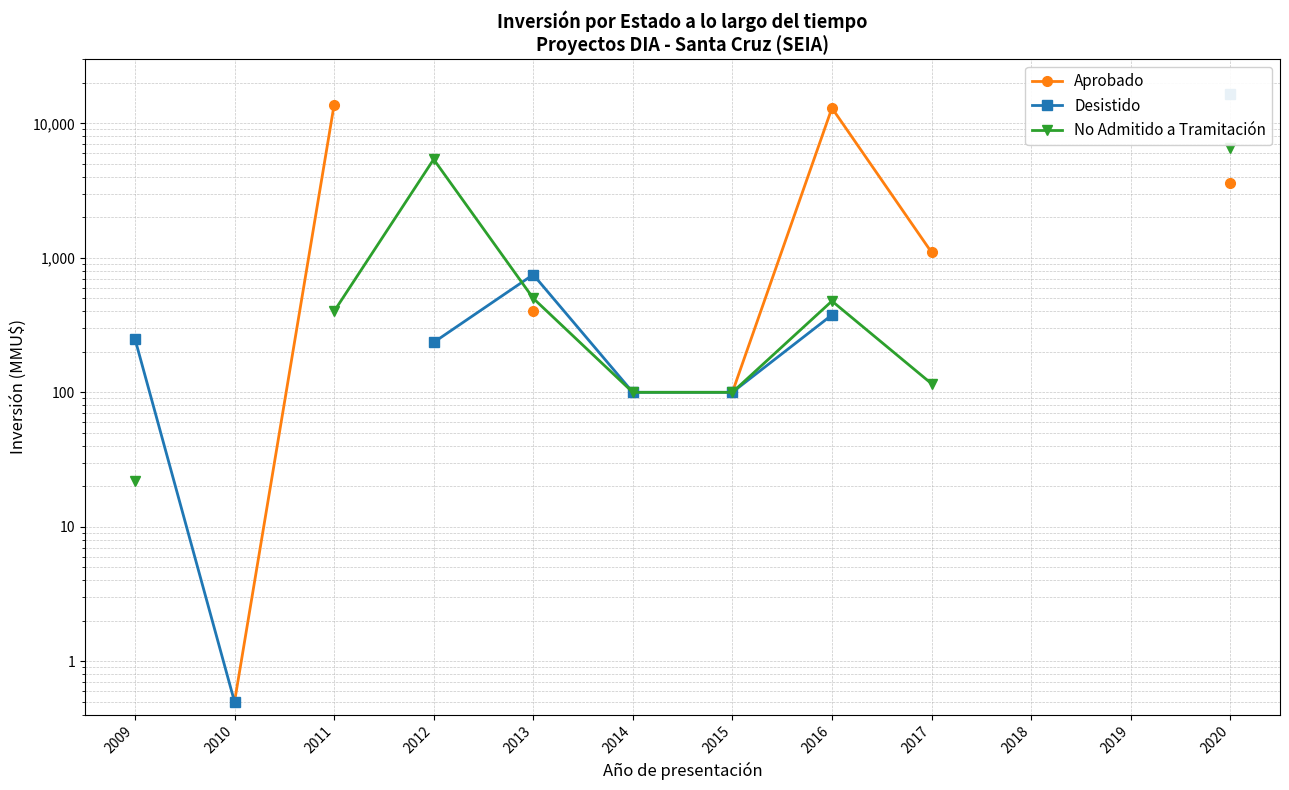

How many lines are shown in the chart?

3